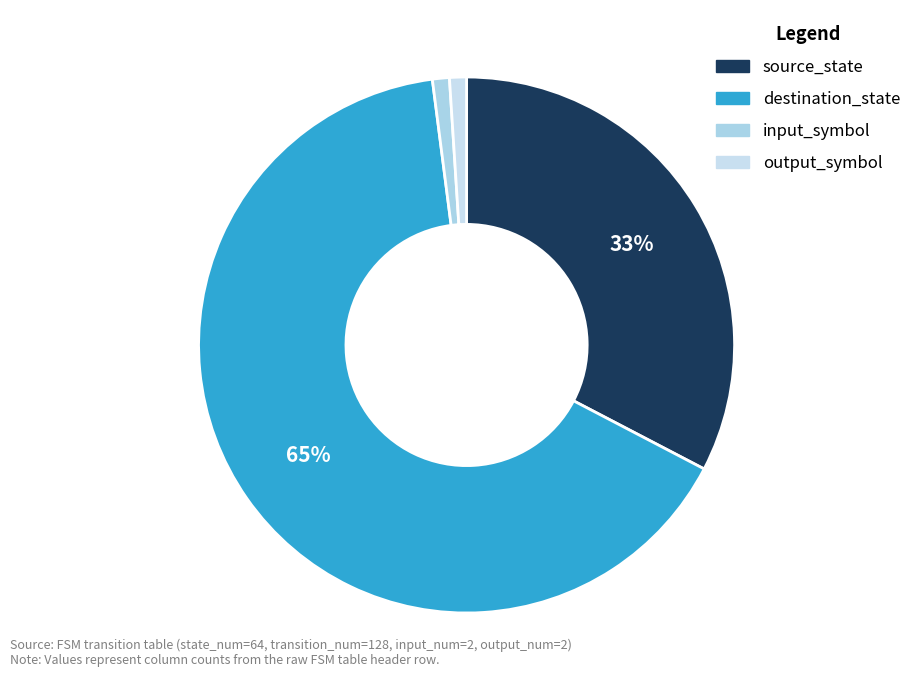

To the nearest percent, what is the combined percentage of destination_state and input_symbol?

66%